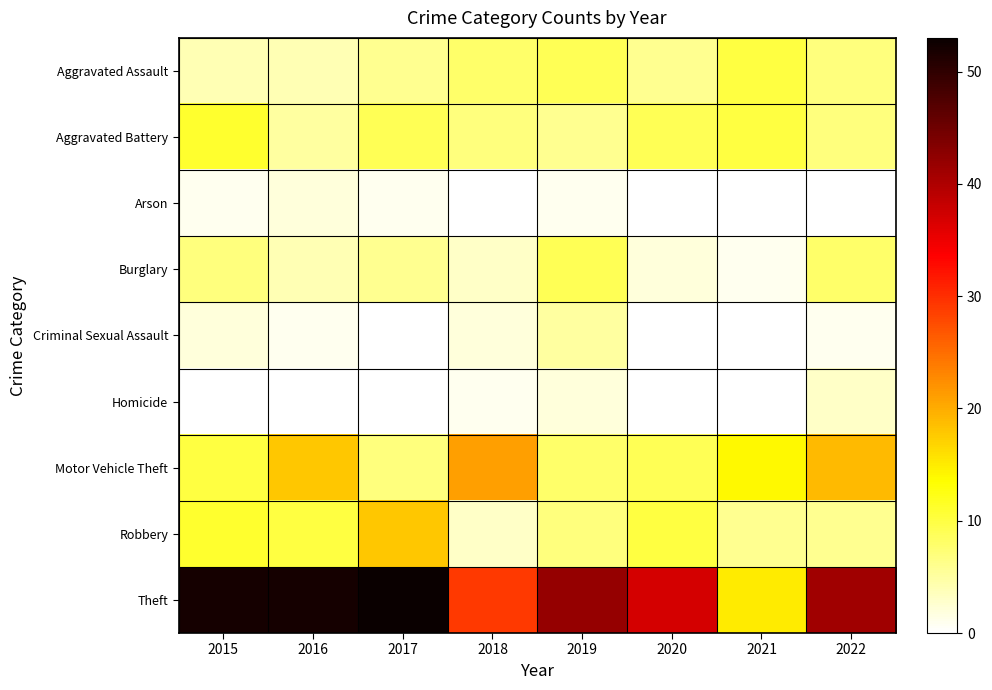

Which series changed the most between 2016 and 2018?

Theft